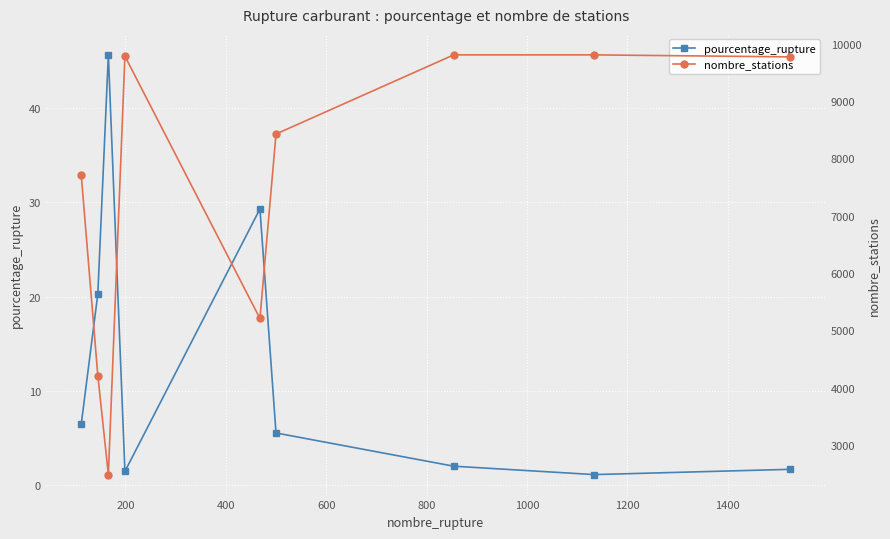

What is the maximum value for pourcentage_rupture?

45.6